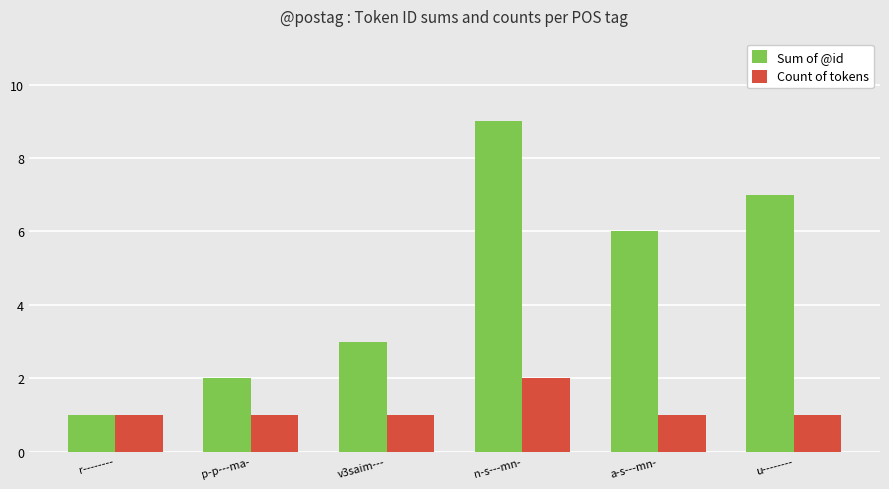

Count the Sum of @id values in the range 2 to 7.

4